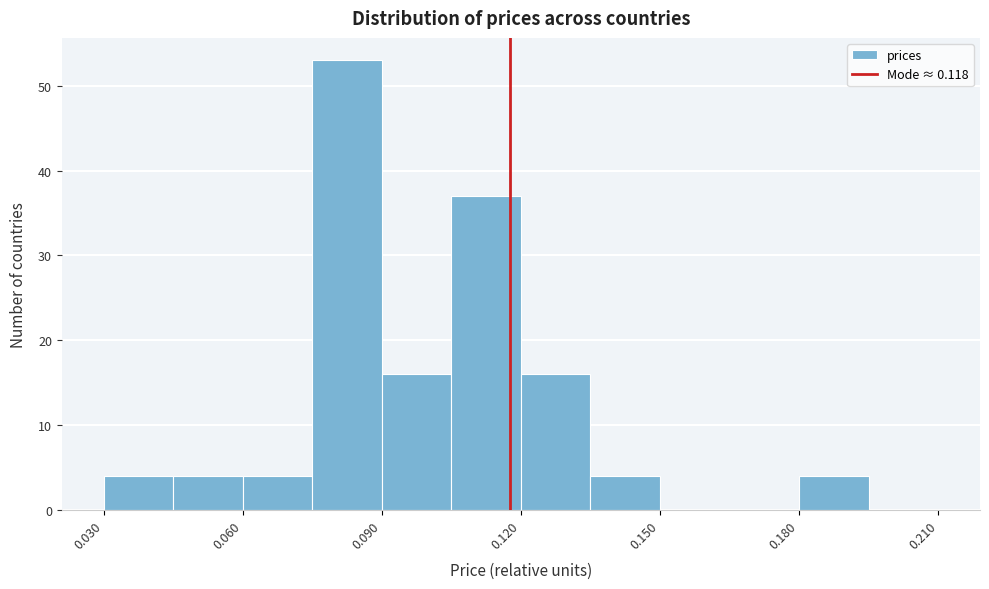

Read against the x-axis, roughly where is the centre of the tallest bar?

0.085